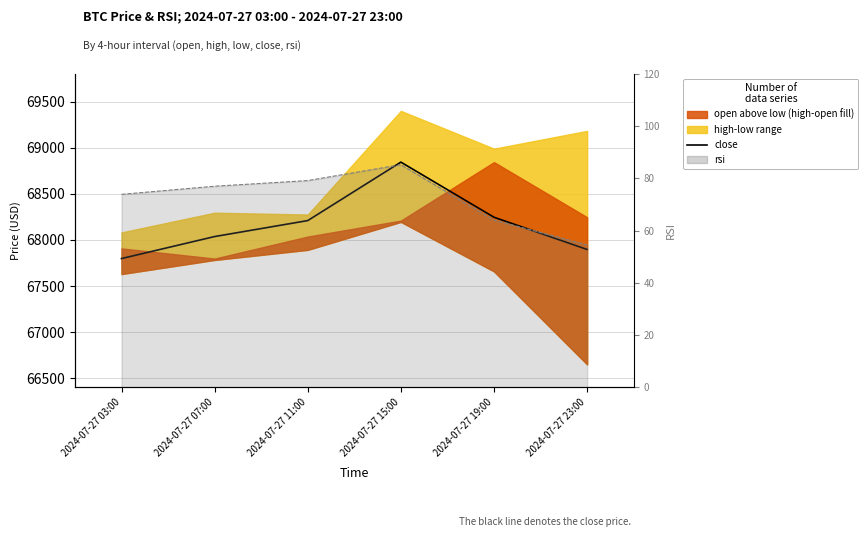

True or false: rsi line and close intersect in this chart.

False